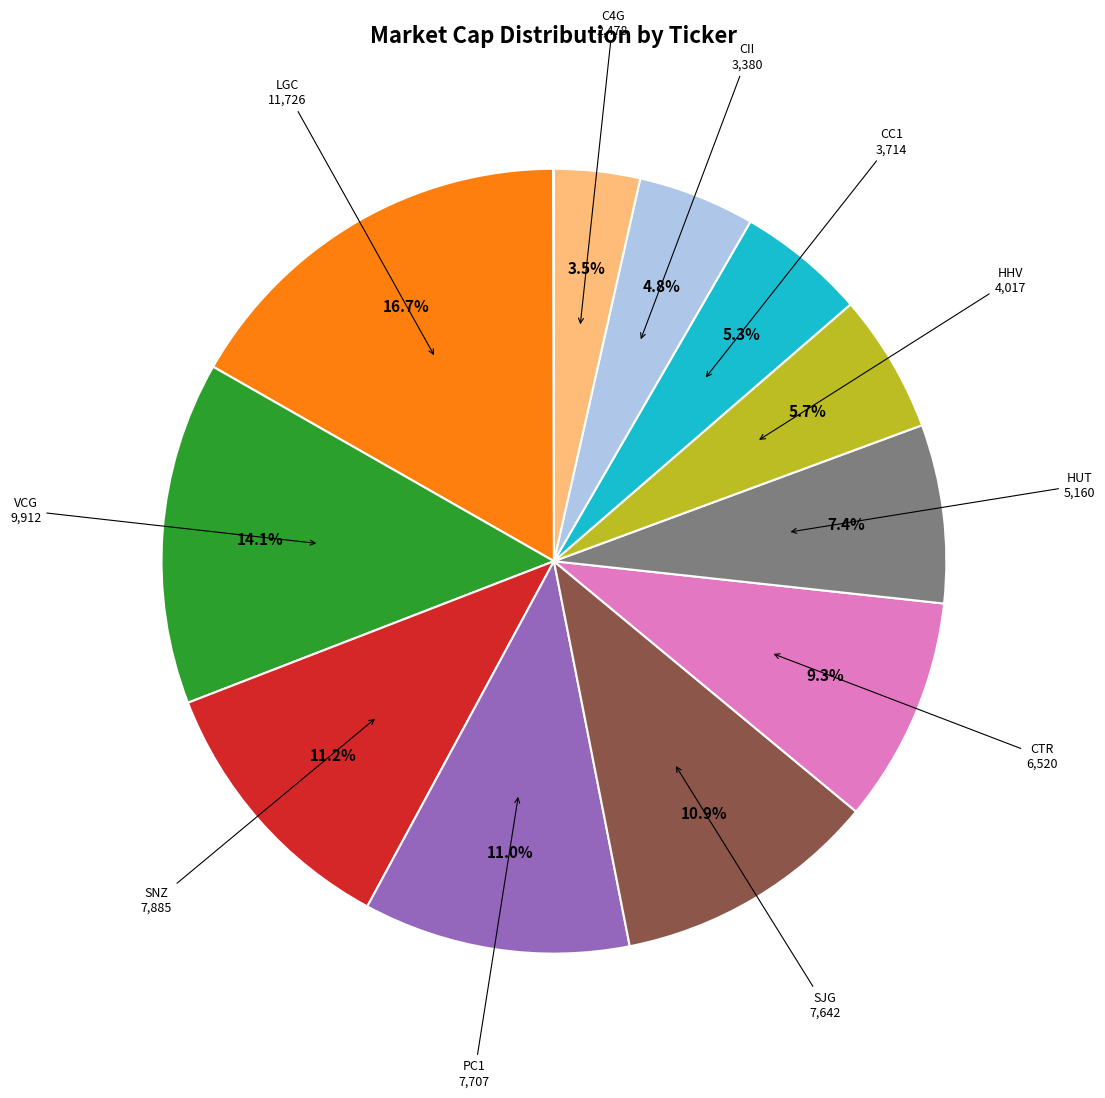

Is there any slice that represents more than half of the pie?

No